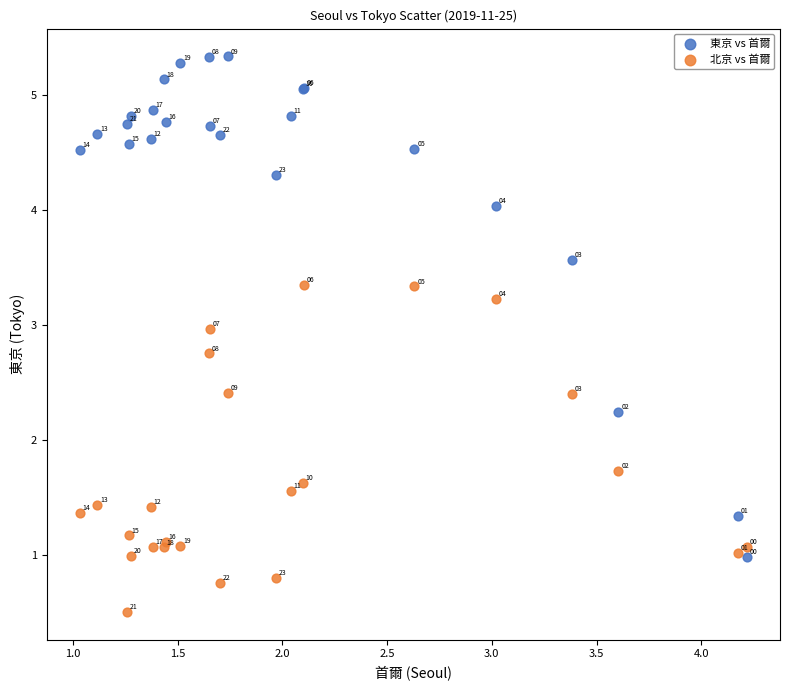

What is the X range (max minus min) for the scatter plot?

3.2